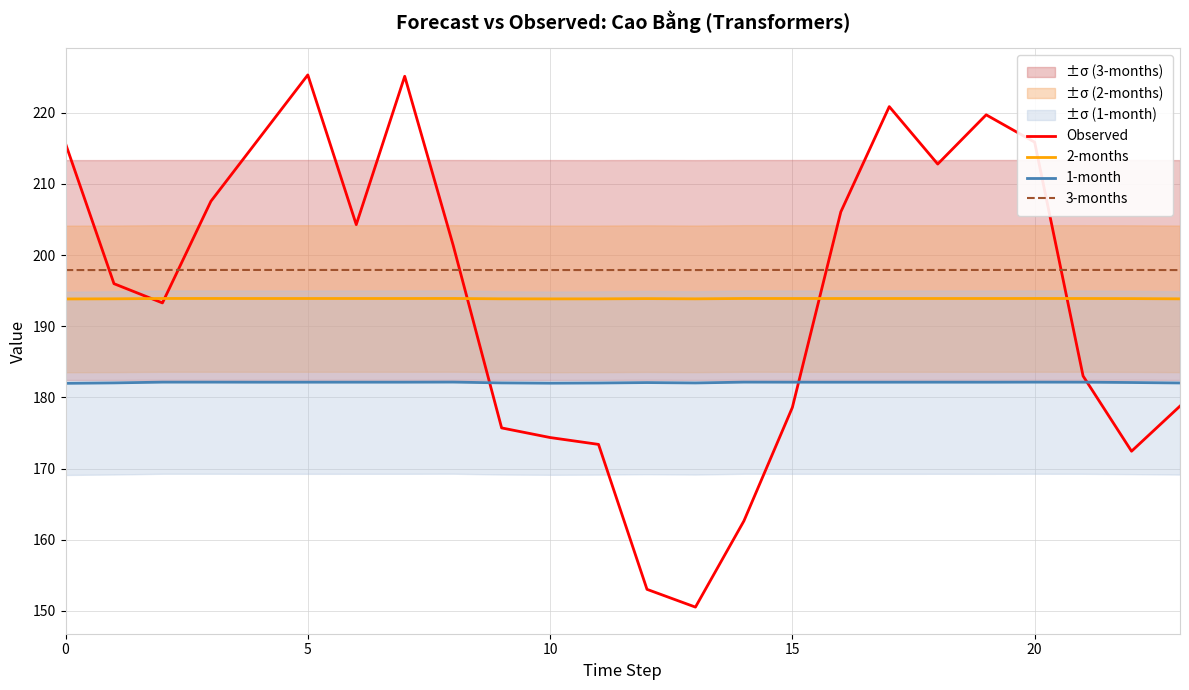

What is the average value of the 3-months series?

197.9